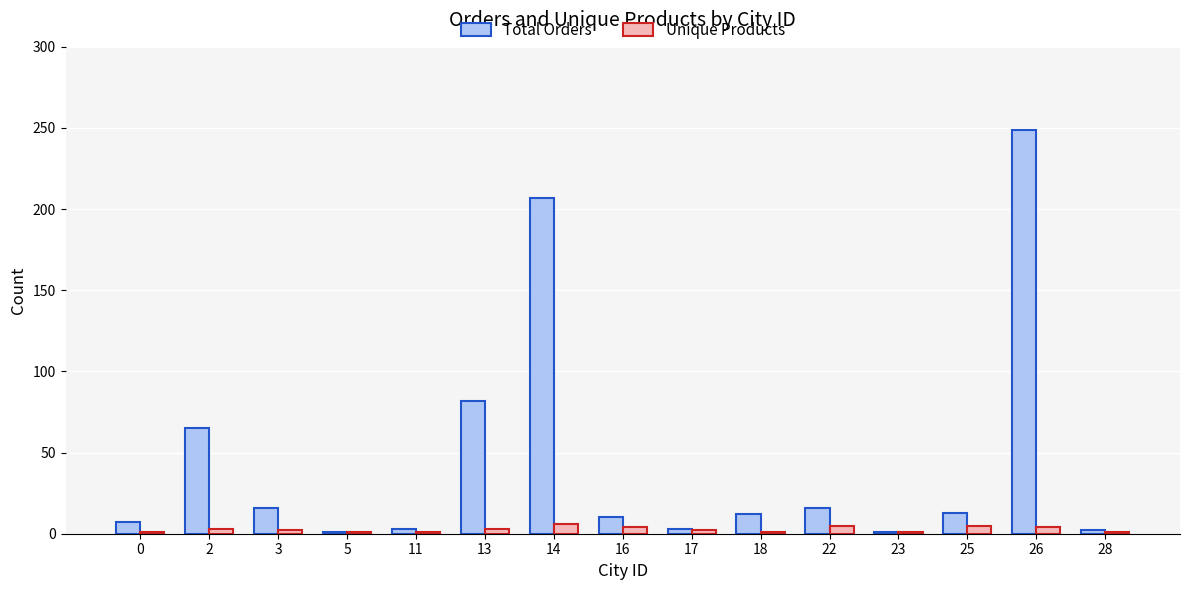

What is the sum of all Unique Products values?

40